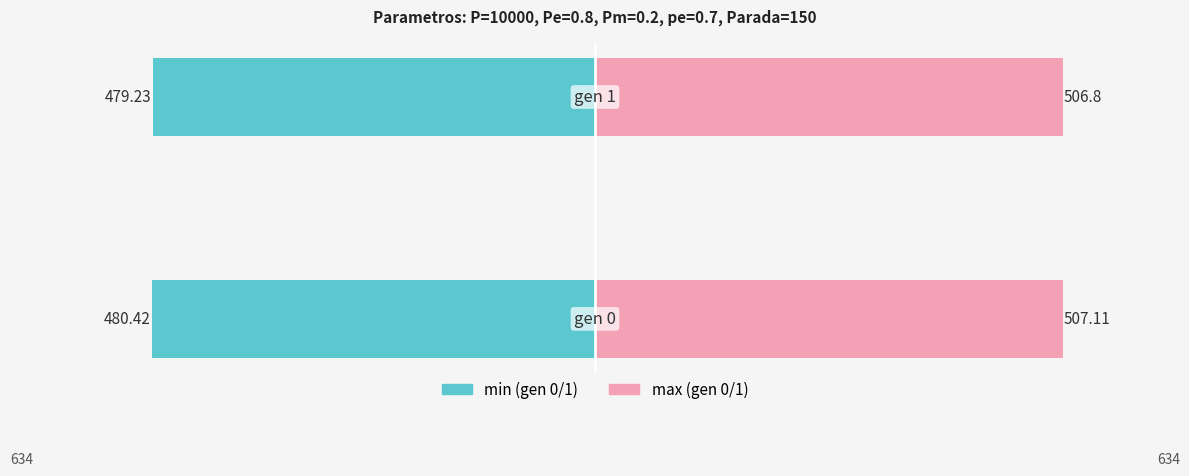

What is the difference between the highest and lowest values at 1?

986.0